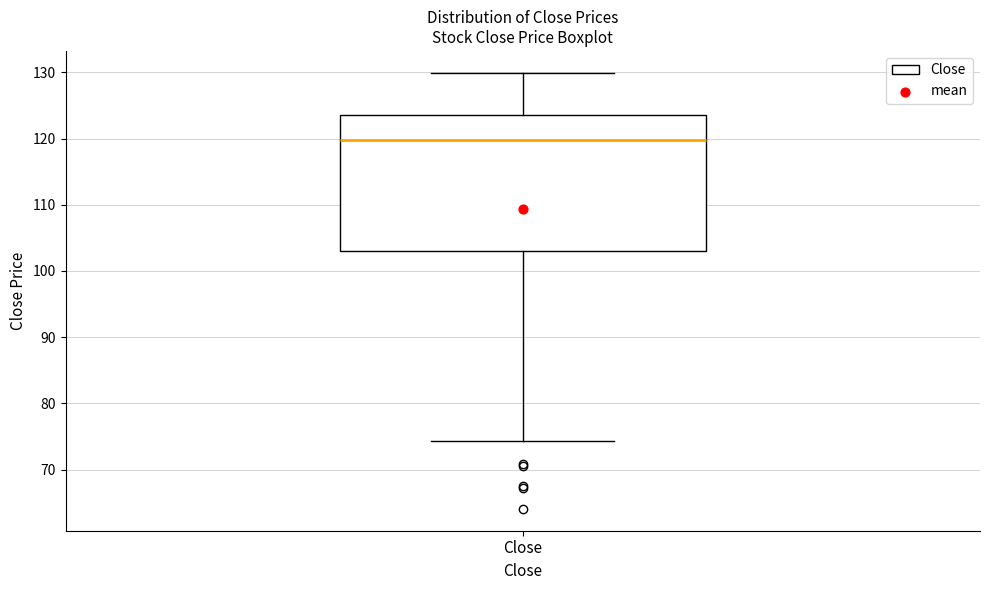

Where does the upper whisker of the box for Close end on the y-axis? The values are not printed on the chart, so give them approximately, as read against the axis.

130